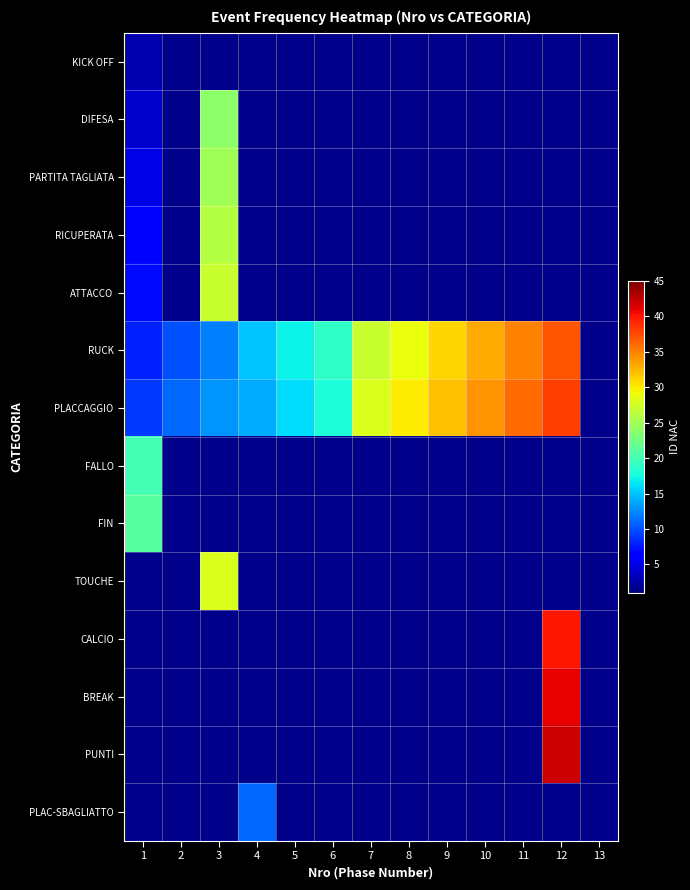

What is the difference between the maximum and minimum values in the RUCK series?

29.0